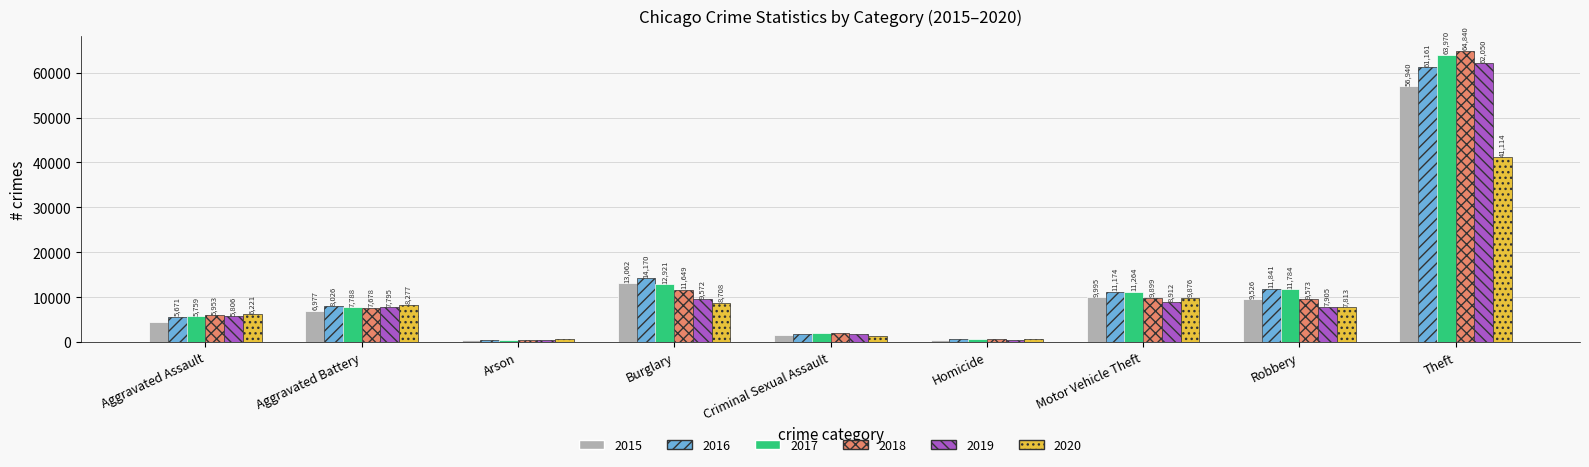

What is the difference between the 2015 values at Burglary and Motor Vehicle Theft?

3067